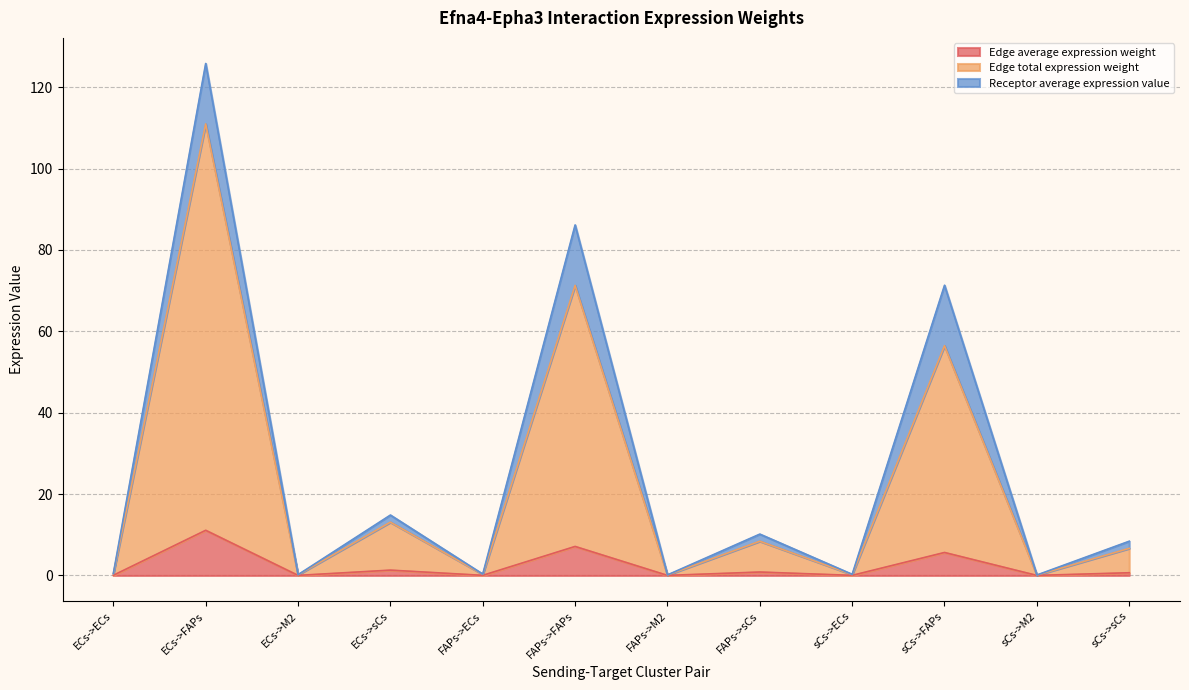

How many interior local valleys does the Edge total expression weight series have?

5